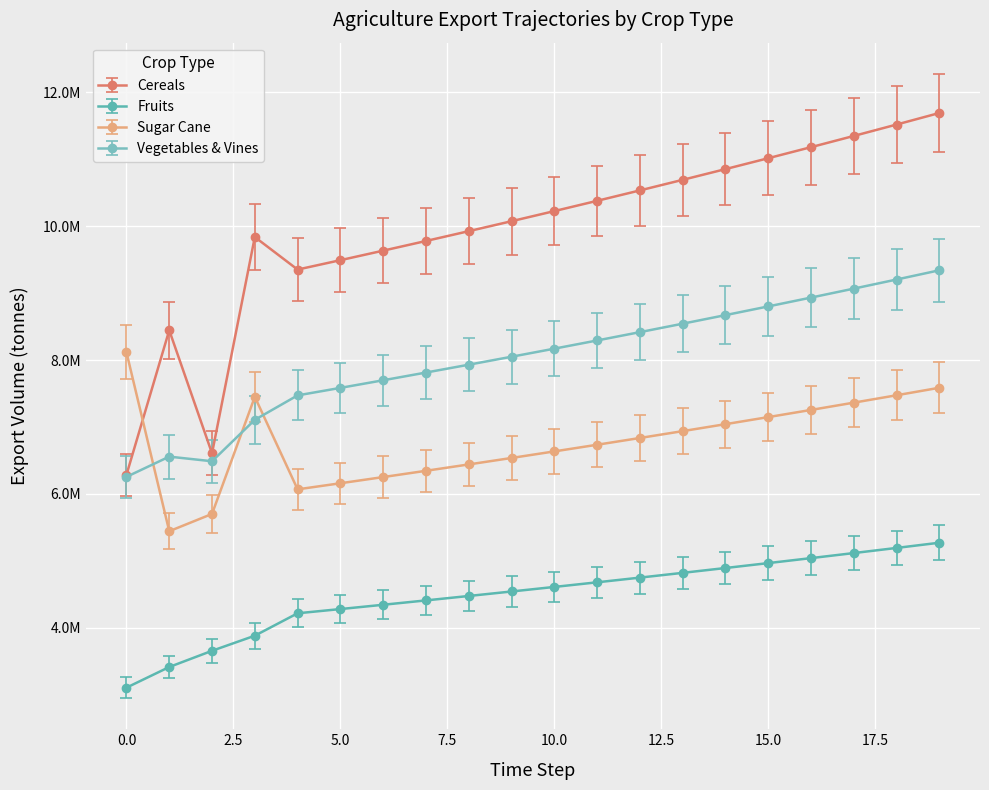

Is this an area chart (filled region under the line)?

No